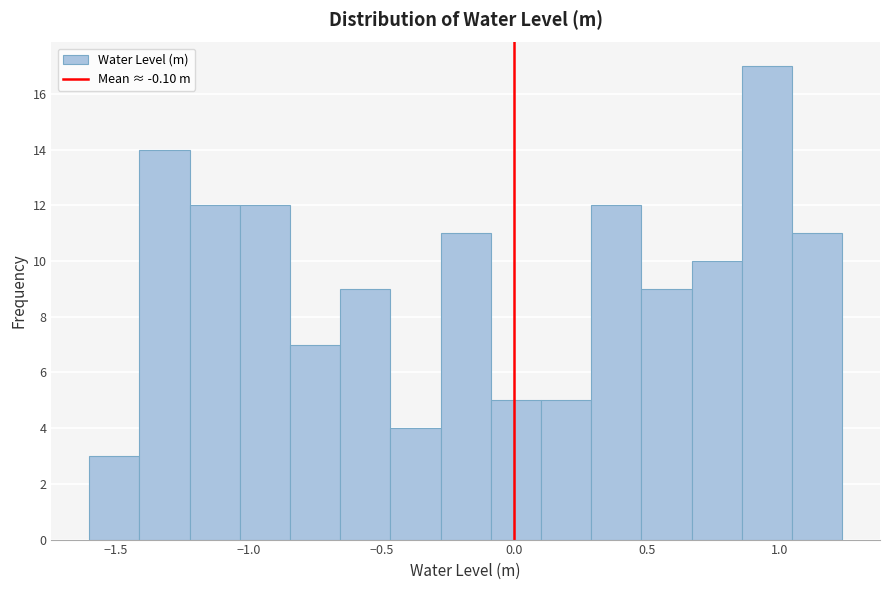

Around what value on the x-axis is the tallest bar? Give the approximate position of its centre, as read against the axis.

0.95